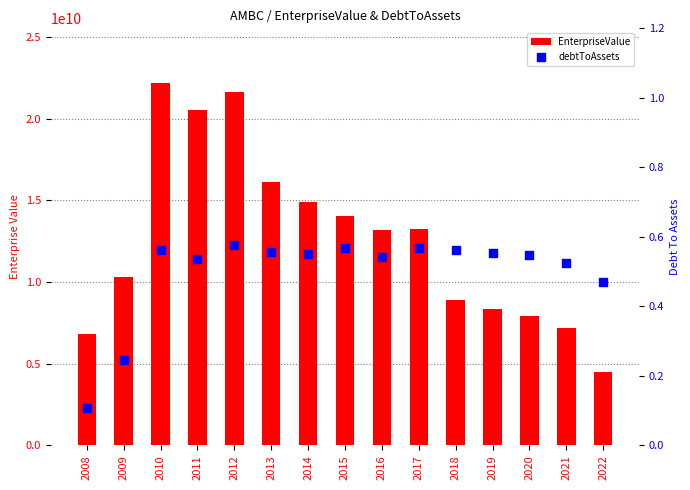

Which series has the widest spread of Y values?

EnterpriseValue